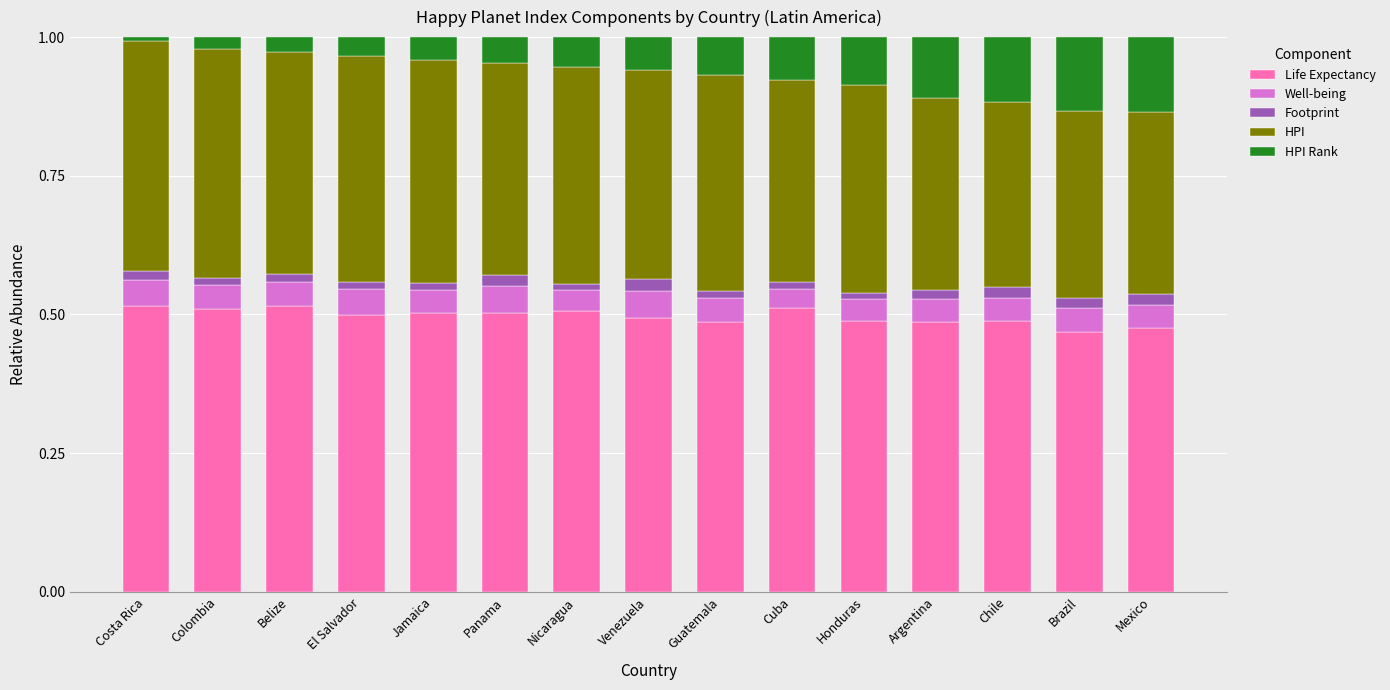

What is the sum of all Life Expectancy values?

7.4